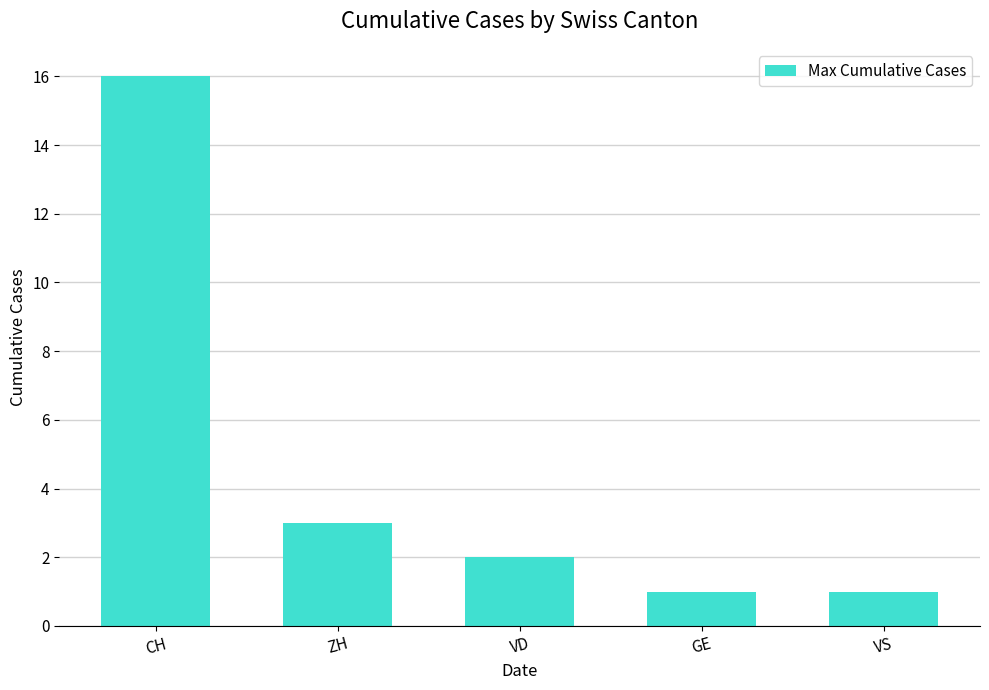

Are the bars grouped side by side (vs. stacked)?

No